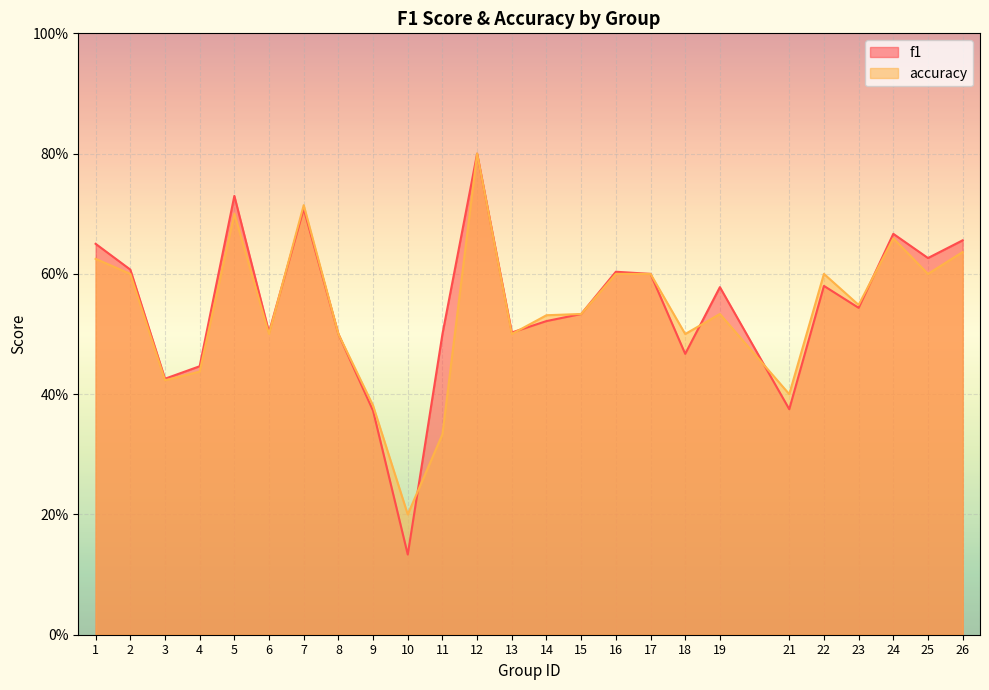

What is the maximum value for accuracy?

0.8